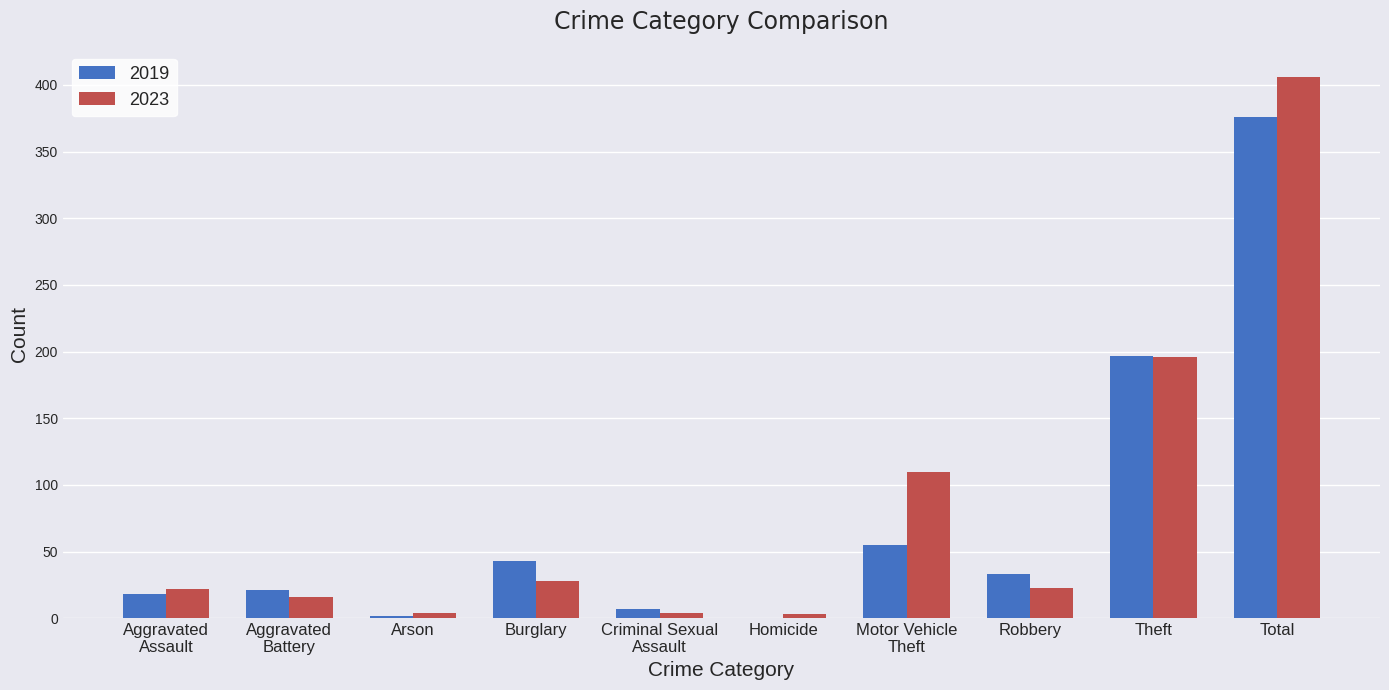

How many groups of bars are there?

10